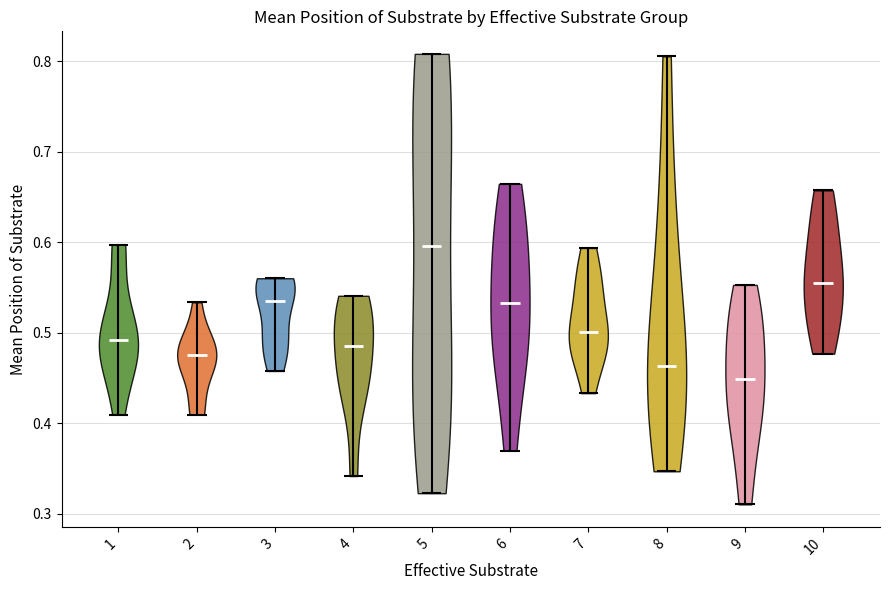

Reading left to right, read every violin against the y-axis: where its median line is, and the lowest and highest points it reaches. The values are not printed on the chart, so give them approximately, as read against the axis.

1: median line 0.49, lowest point 0.41, highest point 0.60
2: median line 0.48, lowest point 0.41, highest point 0.53
3: median line 0.53, lowest point 0.46, highest point 0.56
4: median line 0.49, lowest point 0.34, highest point 0.54
5: median line 0.60, lowest point 0.32, highest point 0.81
6: median line 0.53, lowest point 0.37, highest point 0.66
7: median line 0.50, lowest point 0.43, highest point 0.59
8: median line 0.46, lowest point 0.35, highest point 0.81
9: median line 0.45, lowest point 0.31, highest point 0.55
10: median line 0.55, lowest point 0.48, highest point 0.66